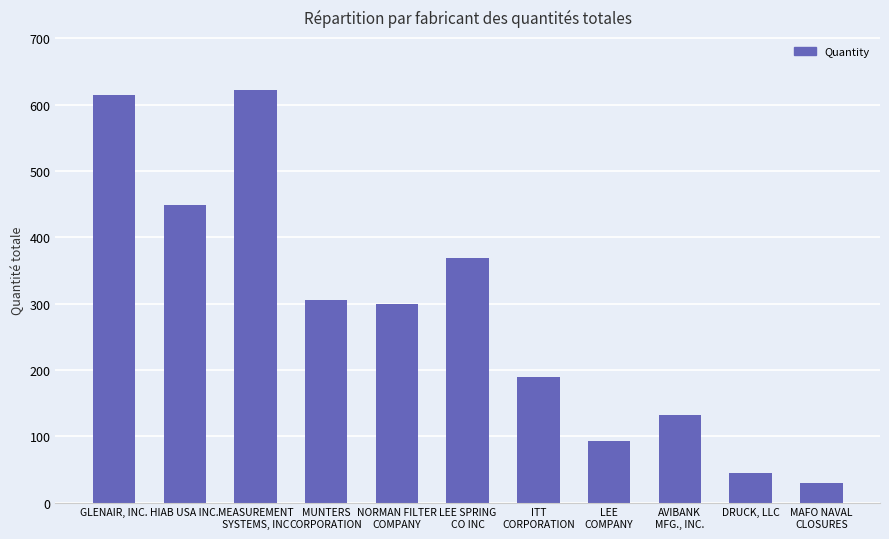

What is the change in value from ITT
CORPORATION to LEE
COMPANY?

-98